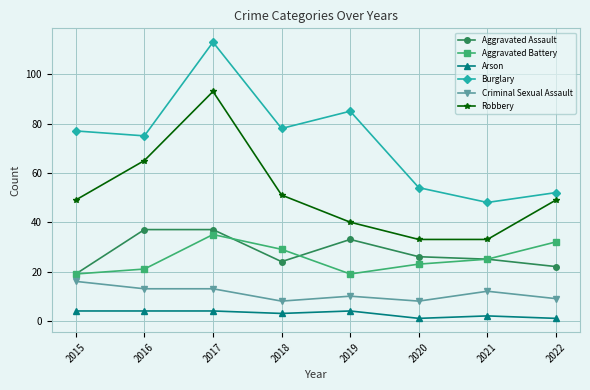

What is the total value across all series at 2015?

184